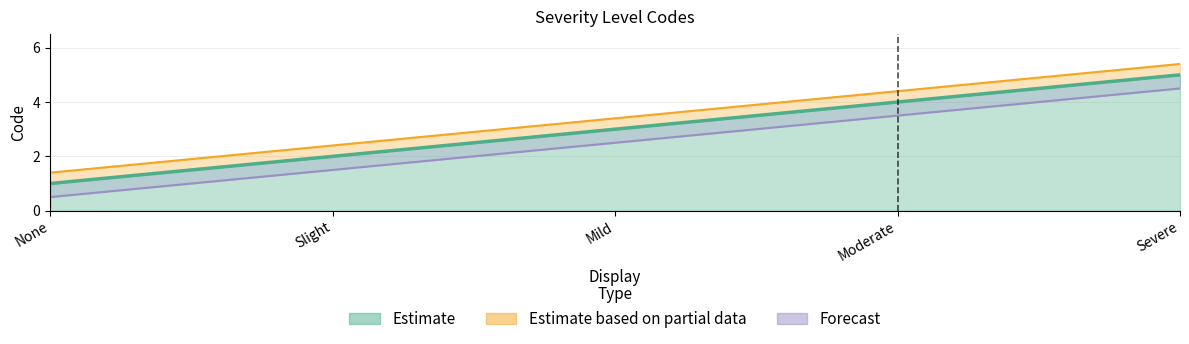

Does the chart have visible grid lines?

Yes